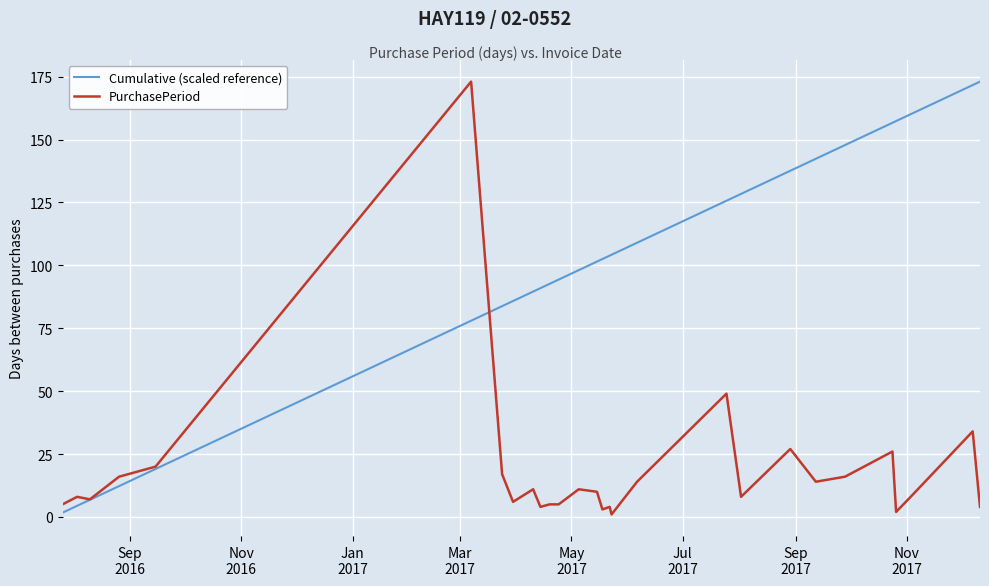

Which series has the largest total across all categories?

Cumulative (scaled reference)